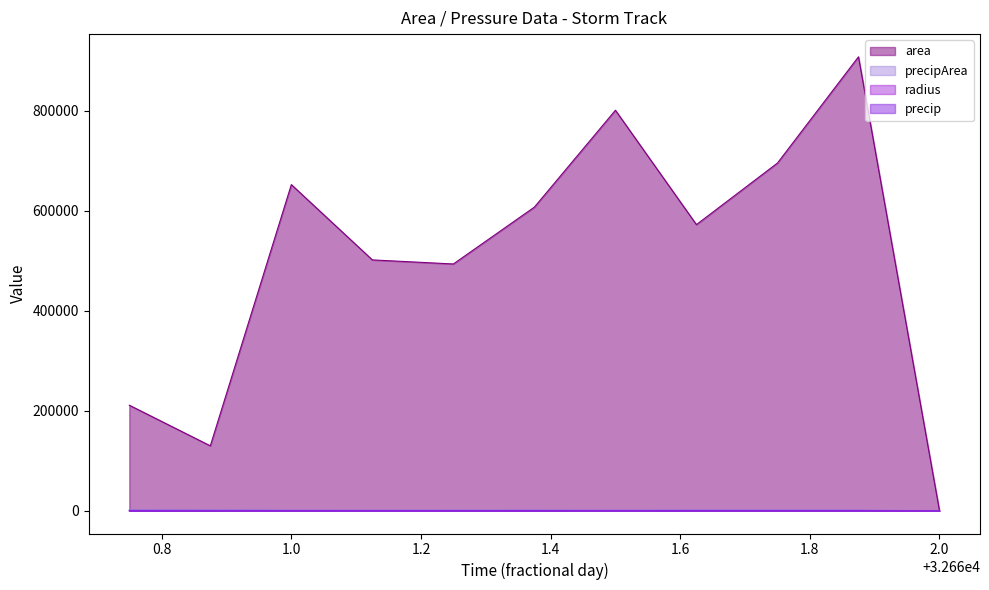

What is the highest value of the area series?

908125.0